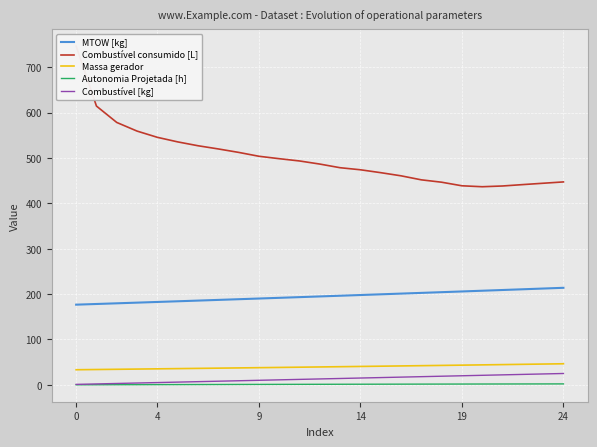

Which series has the largest total across all categories?

Combustível consumido [L]